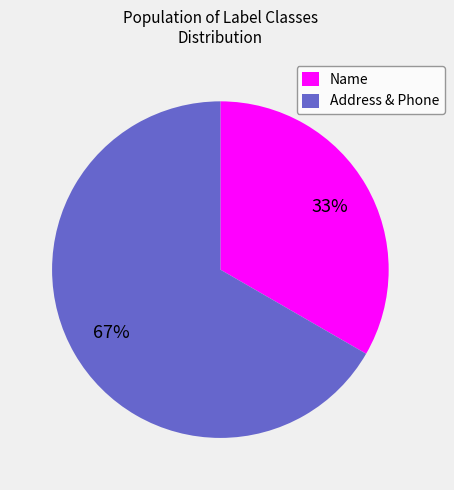

Do Name and Address & Phone together represent more than half of the pie?

Yes